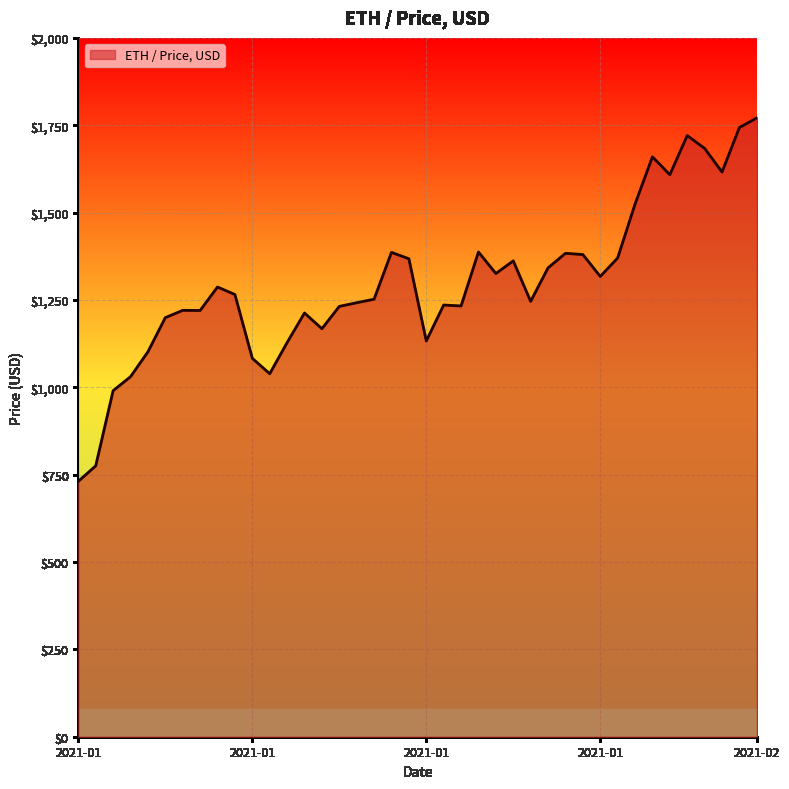

What is the minimum value shown in the chart?

730.9